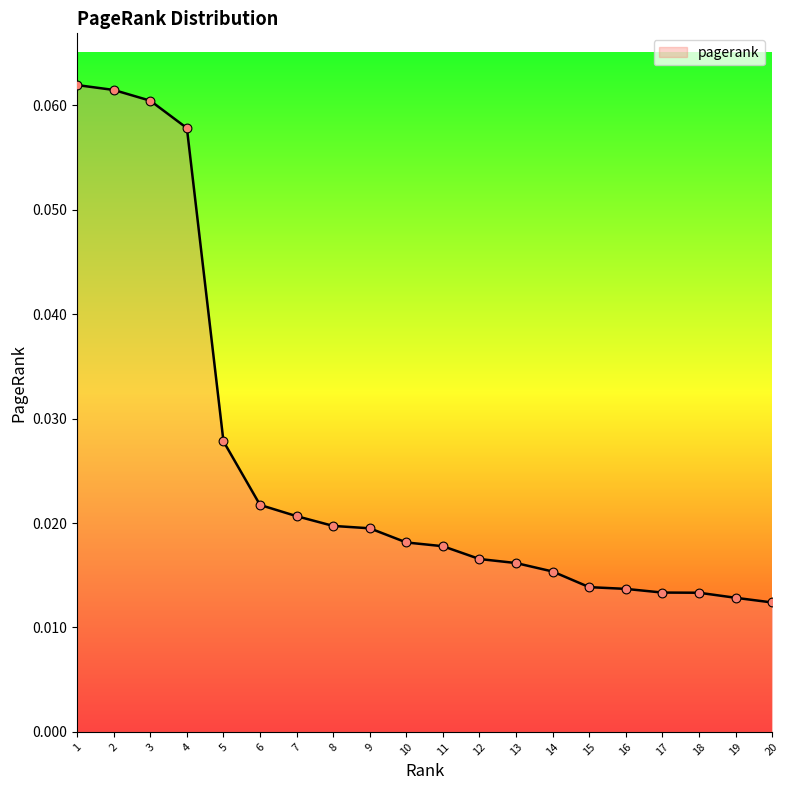

Between 9 and 13, which is larger?

9